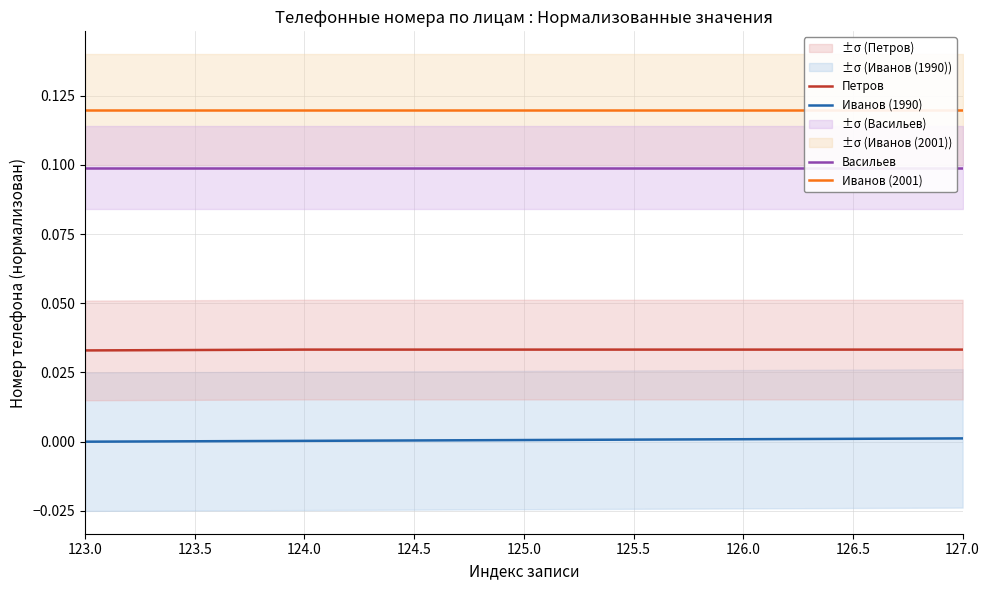

How many data points does each series have?

5